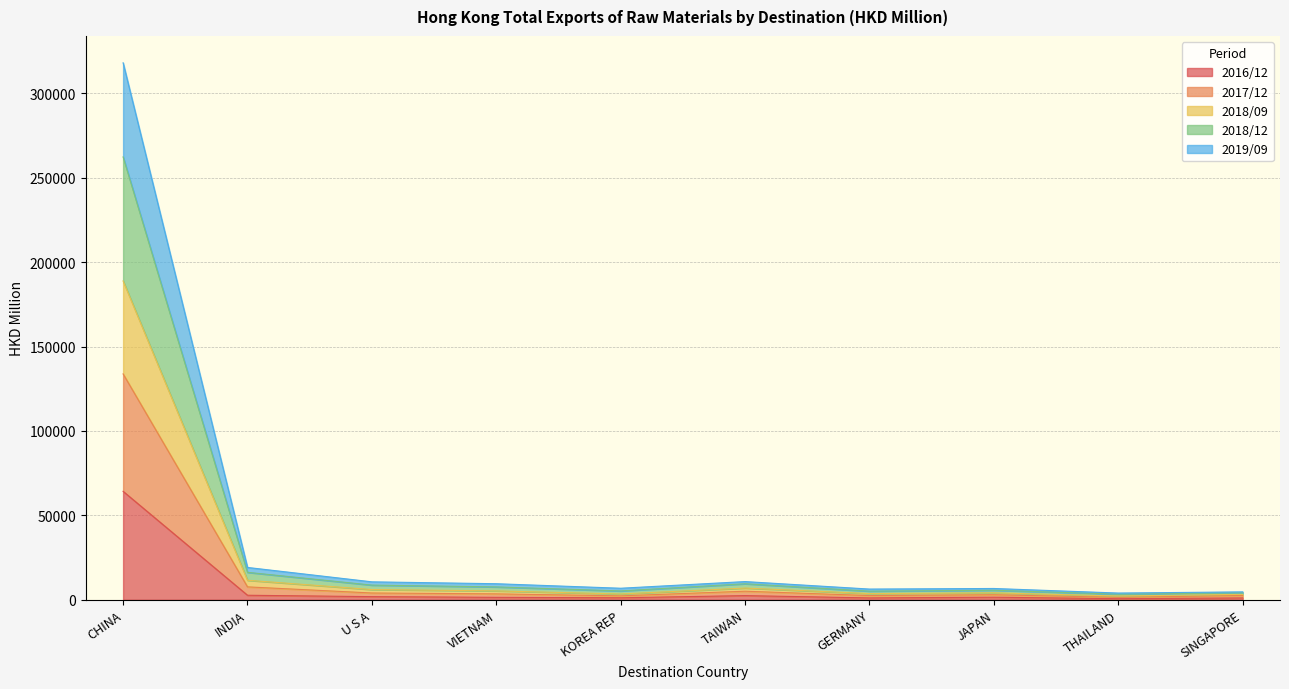

Where is the first local minimum for 2017/12?

KOREA REP